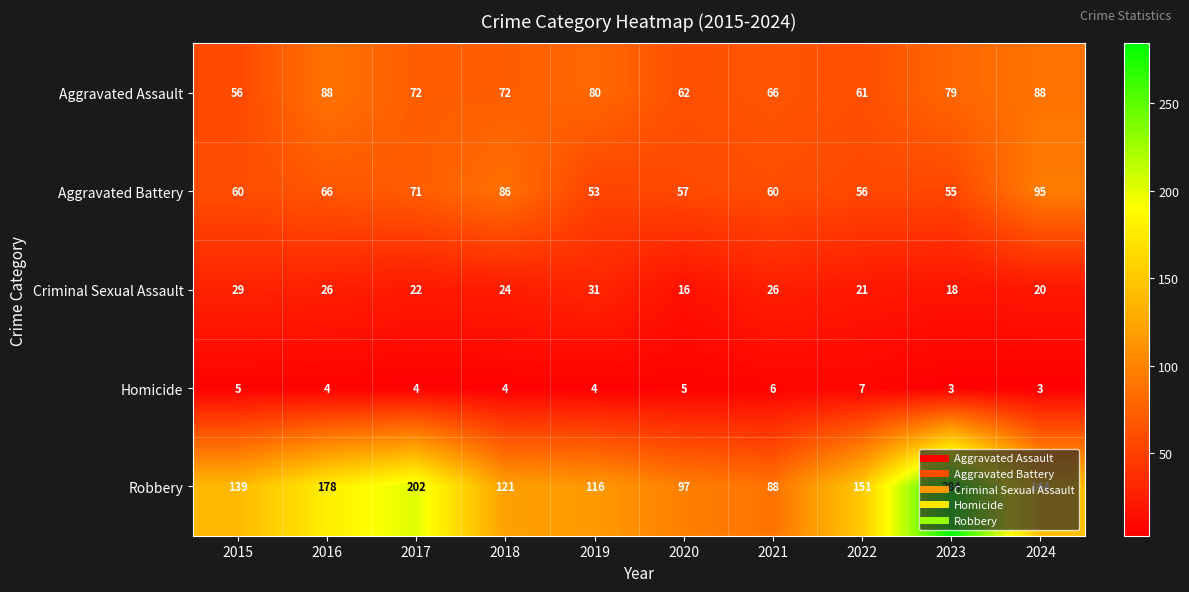

Is the value of Homicide at 2021 greater than the value of Aggravated Battery at 2015?

No